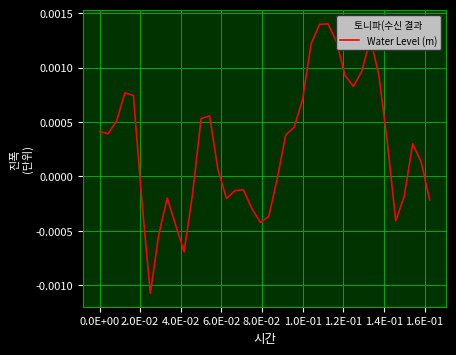

How many lines are shown in the chart?

1